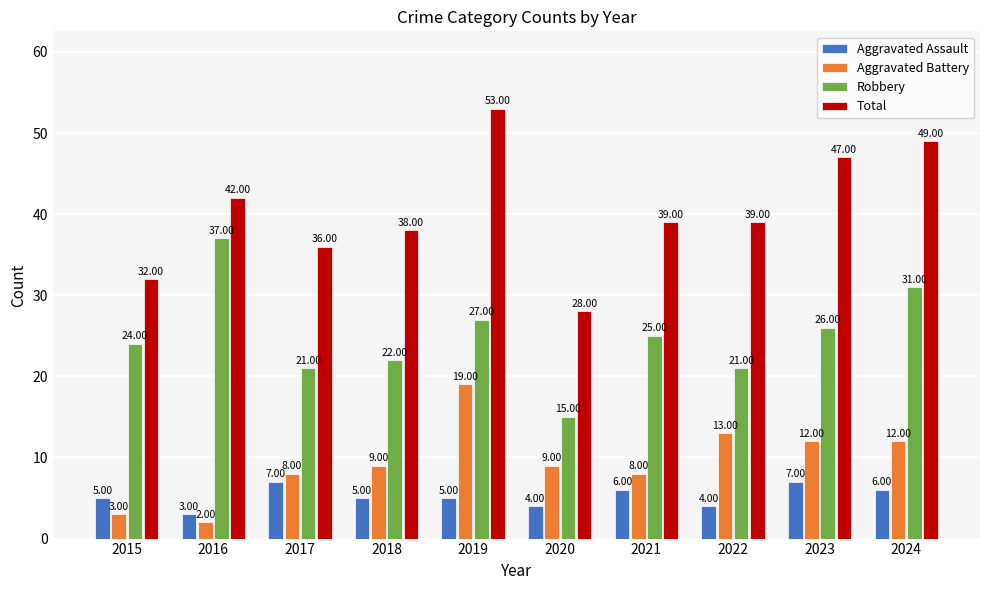

Which series has the largest range (max minus min)?

Total